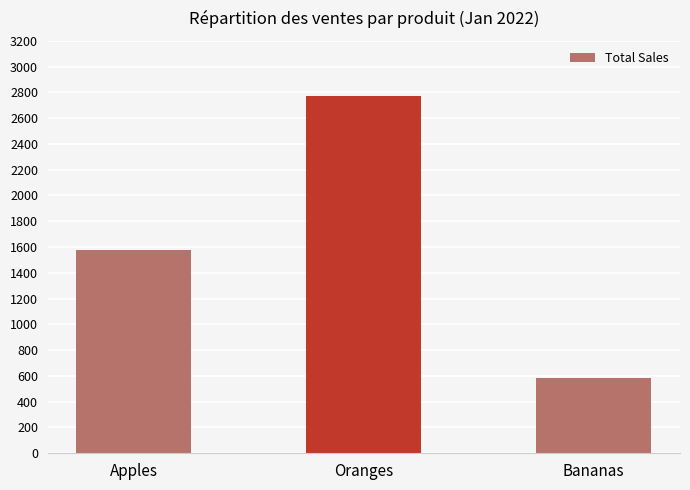

List the labels in order of value, smallest first.

Bananas, Apples, Oranges